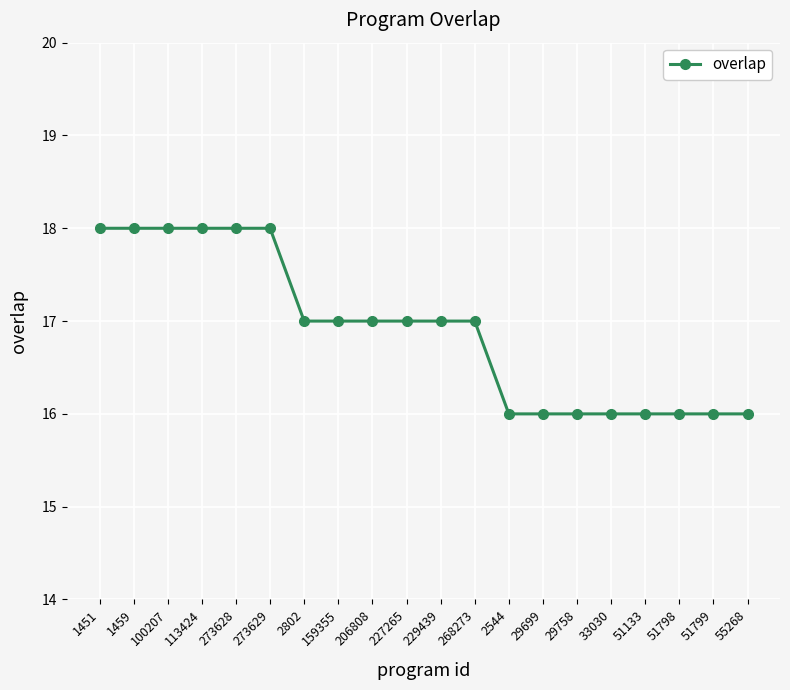

Reading right to left, transcribe all the data shown in this chart.

55268=16	51799=16	51798=16	51133=16	33030=16	29758=16	29699=16	2544=16	268273=17	229439=17	227265=17	206808=17	159355=17	2802=17	273629=18	273628=18	113424=18	100207=18	1459=18	1451=18